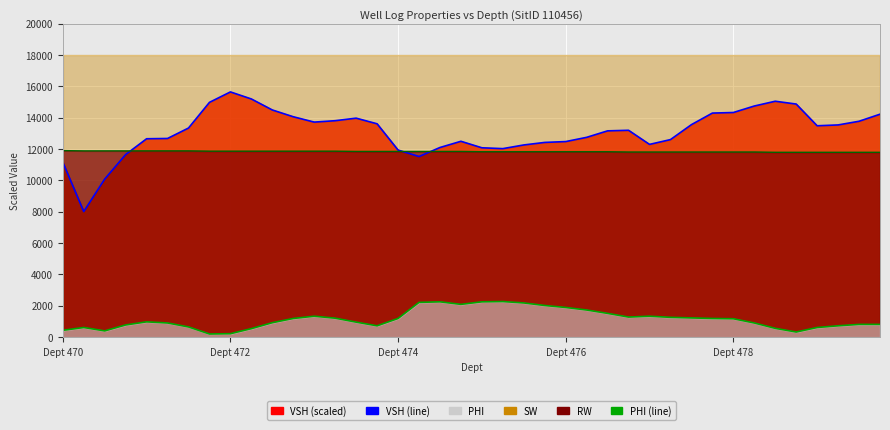

What is the value of the VSH (line) point at the 22nd from the left?

12024.0